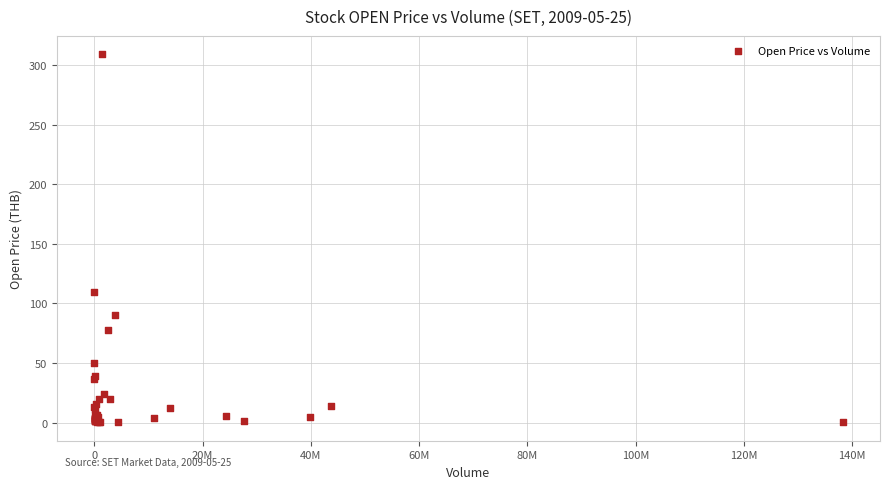

What Y value in the scatter plot is closest to 154?

110.0